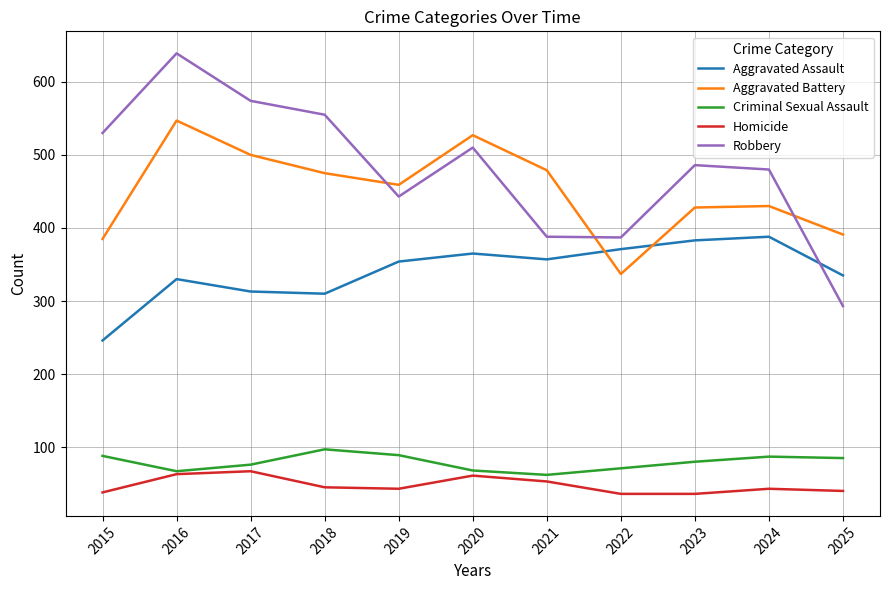

Is the value of Criminal Sexual Assault at 2016 greater than the value of Homicide at 2019?

Yes